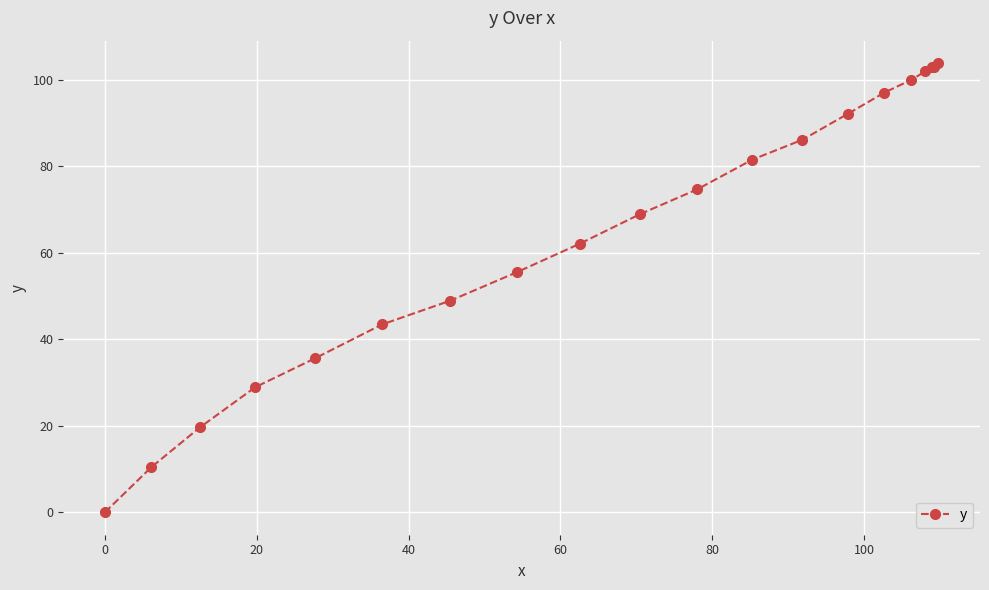

What is the average value?

65.8